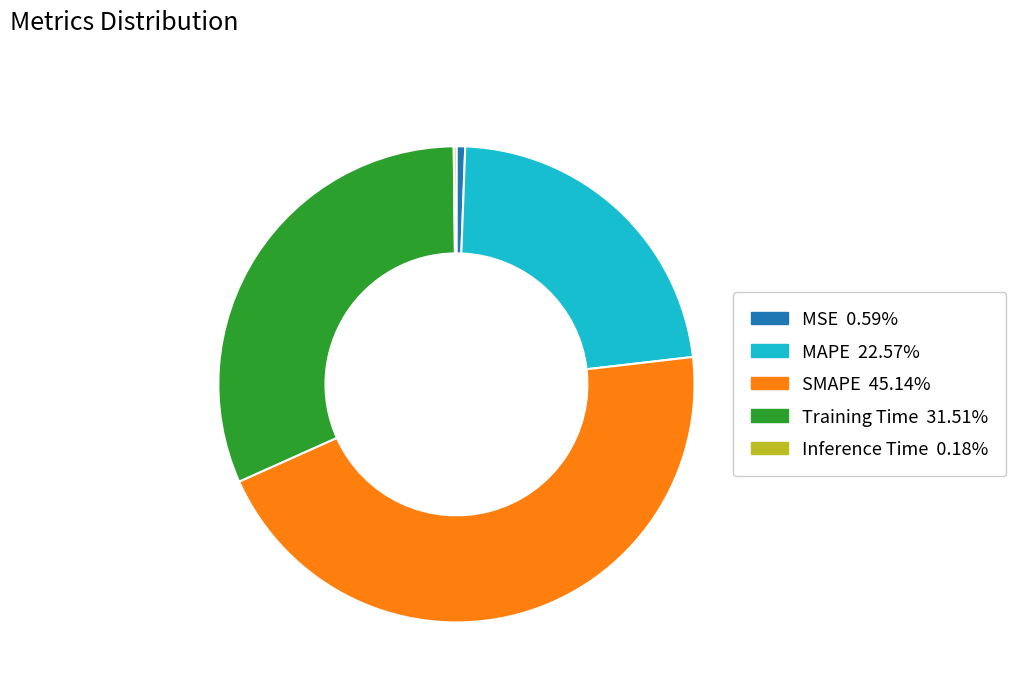

Does any single category account for the majority?

No